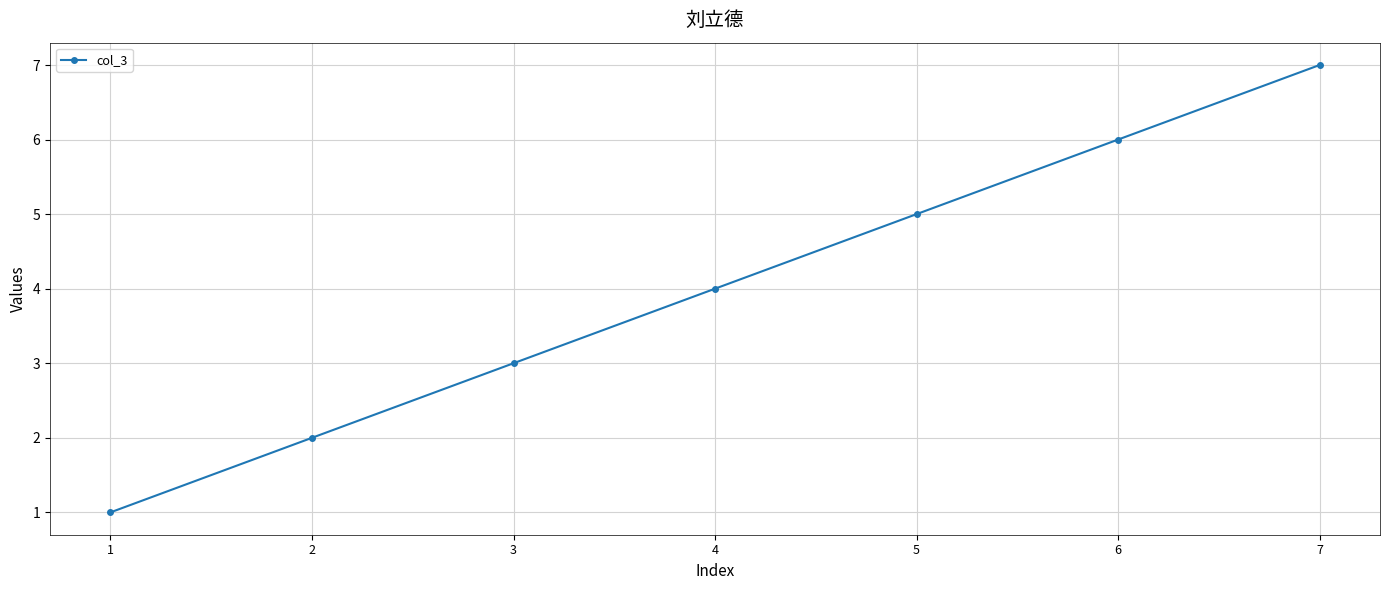

True or false: the data shows 3 at 3.

True